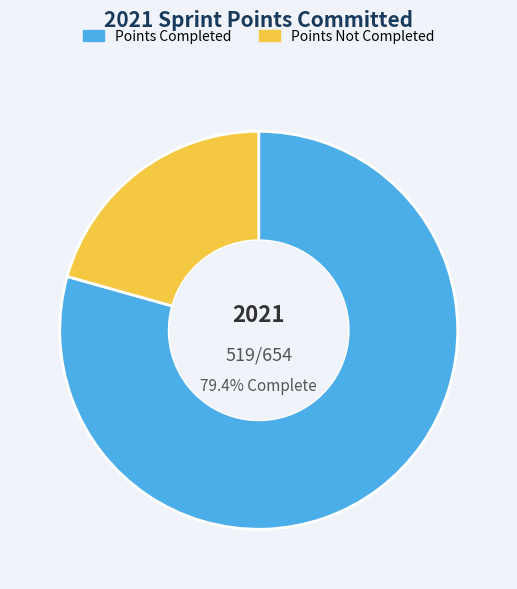

Rank the categories by value from highest to lowest.

Points Completed, Points Not Completed